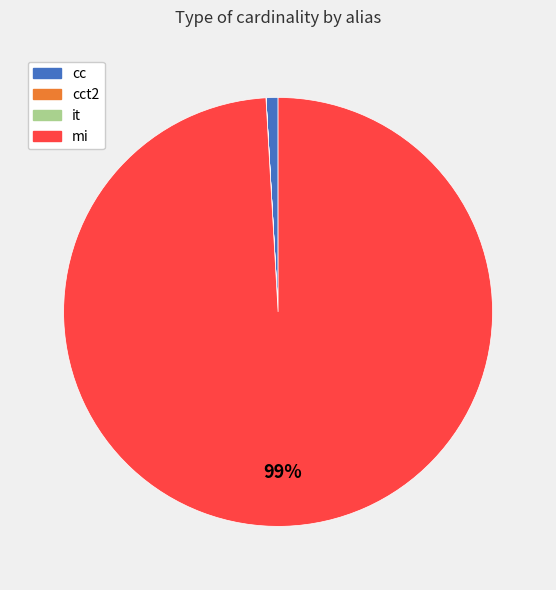

Is there a majority slice in this chart?

Yes